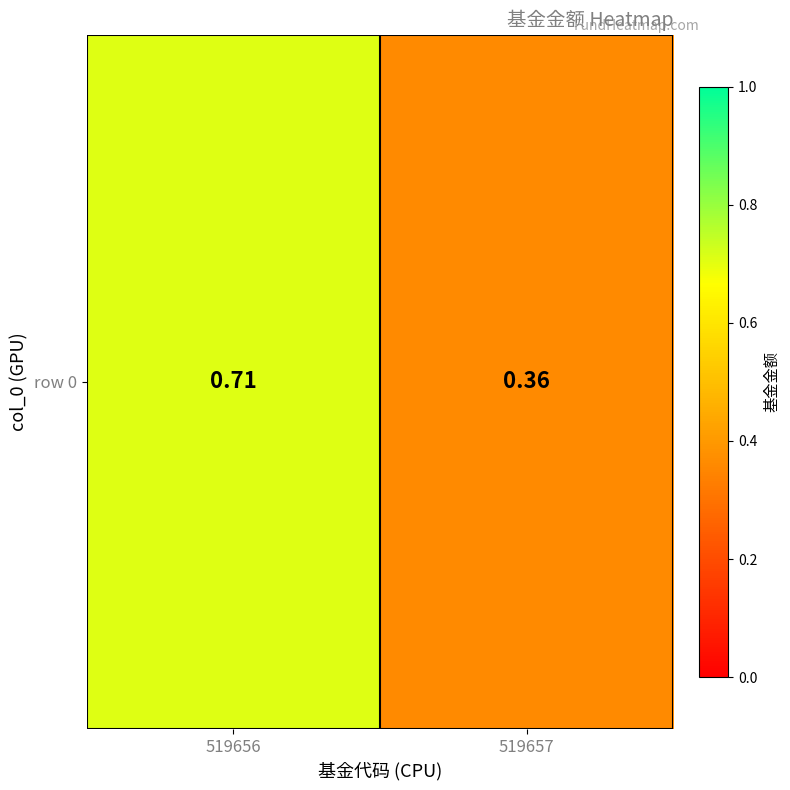

Is it true that the value at 519657 is 0.4?

True